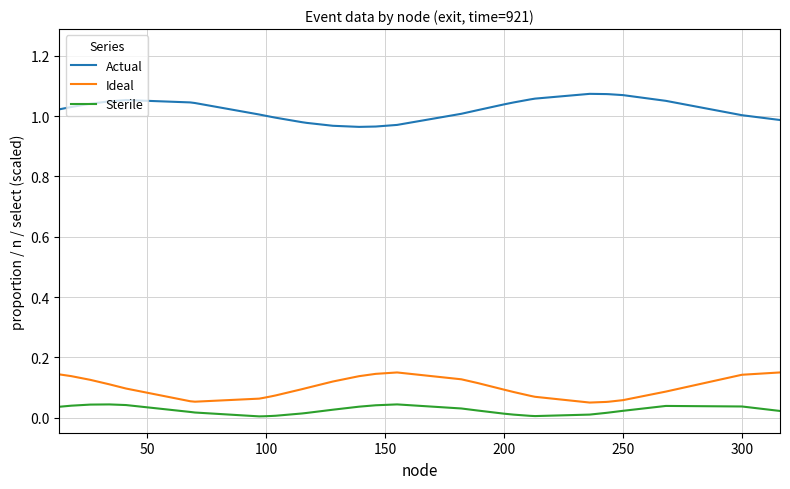

True or false: Ideal and Actual intersect in this chart.

False